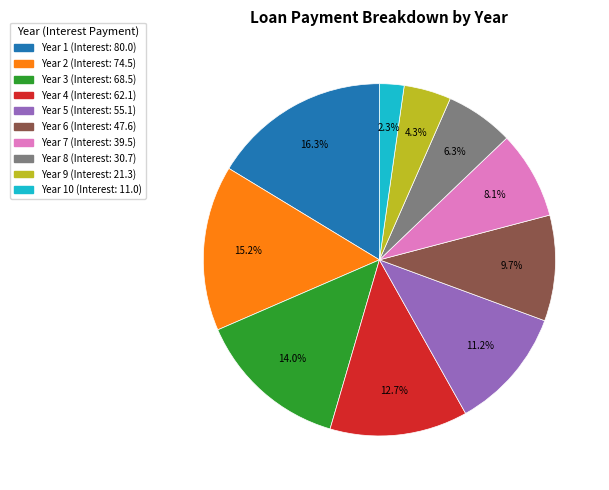

Is there any slice that represents more than half of the pie?

No